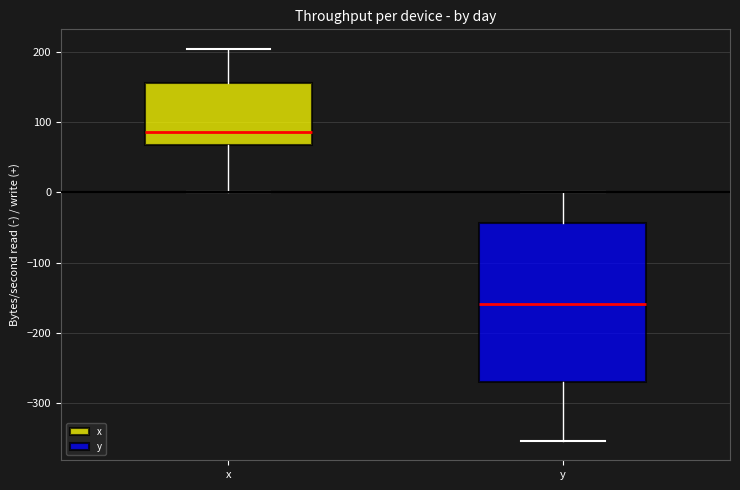

Reading left to right, read every box against the y-axis: the position of its median line, the range the box covers, and the ends of its whiskers. The values are not printed on the chart, so give them approximately, as read against the axis.

x: median 90, box 70 to 160, whiskers 0 to 200
y: median -160, box -270 to -40, whiskers -350 to 0